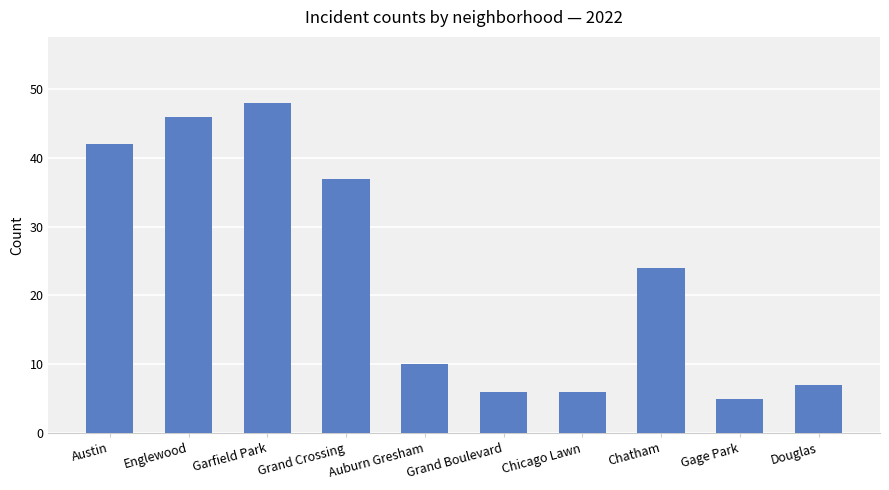

What is the average value?

23